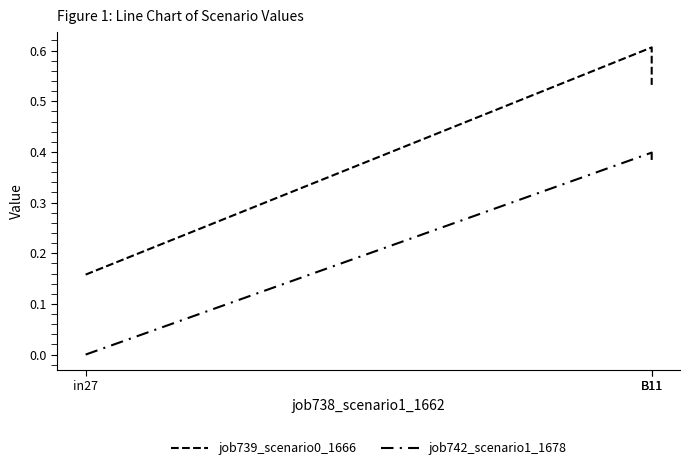

Between B11 and B11, which is larger?

B11